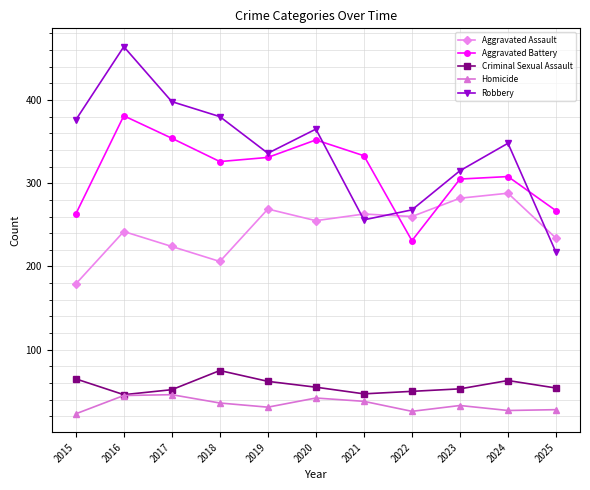

Which label corresponds to the largest value in the chart?

2016